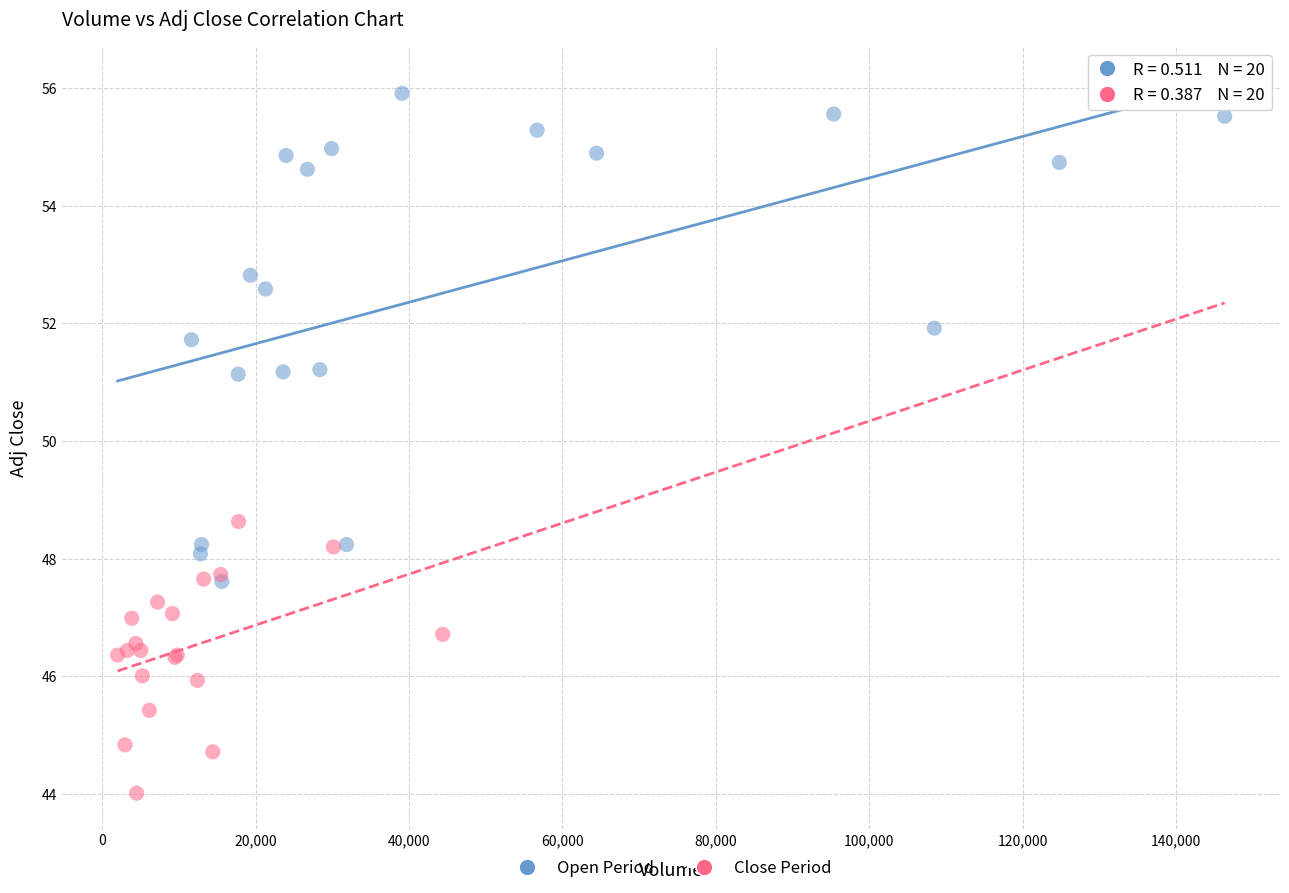

Which series contains the lowest Y value?

Close Period